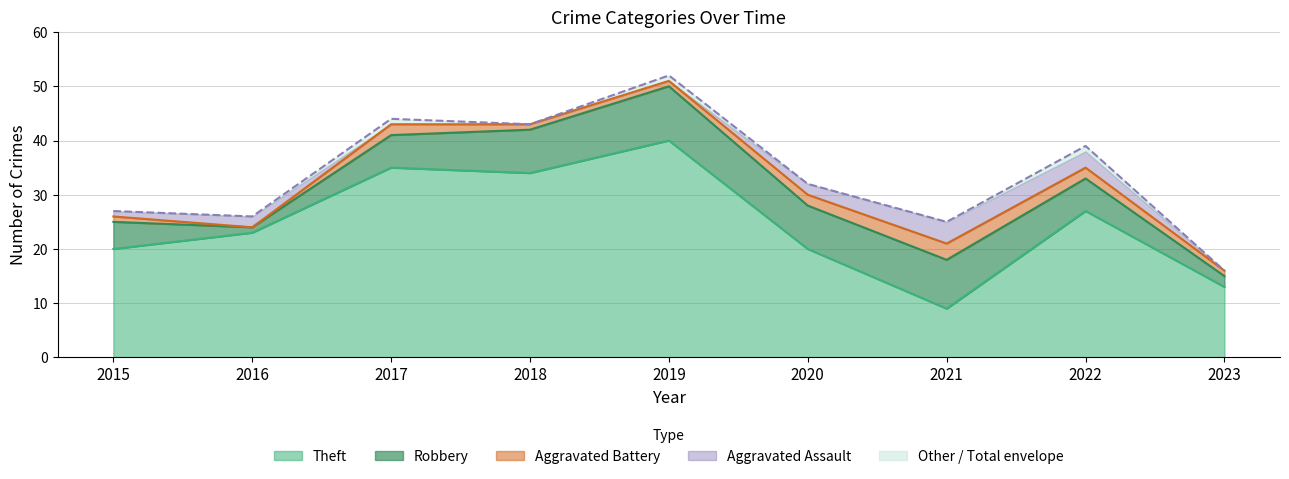

Which series changed the most between 2020 and 2022?

Theft